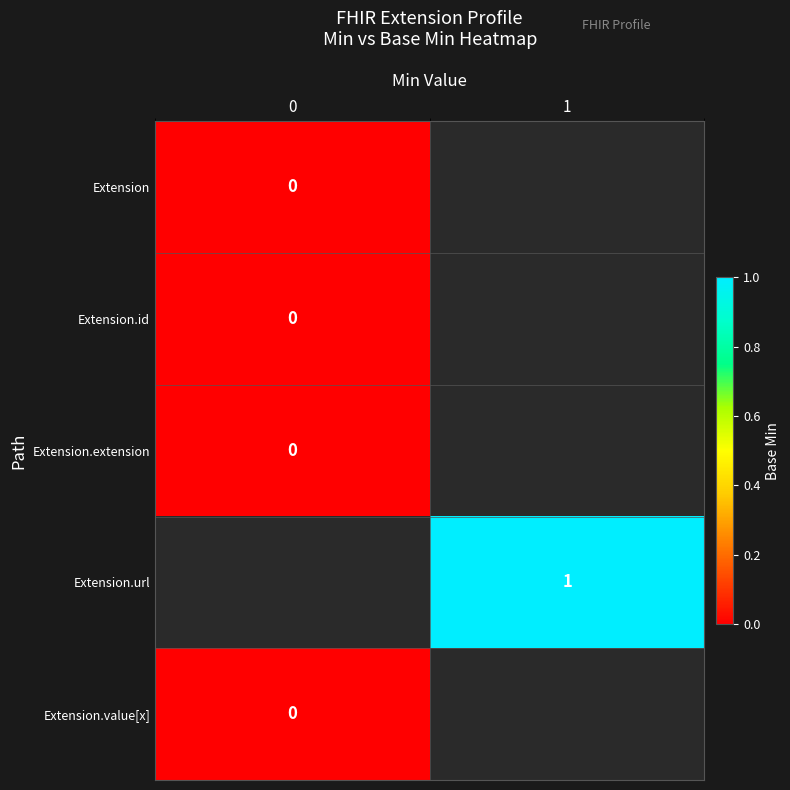

Which has a higher value, 0 or 1?

1